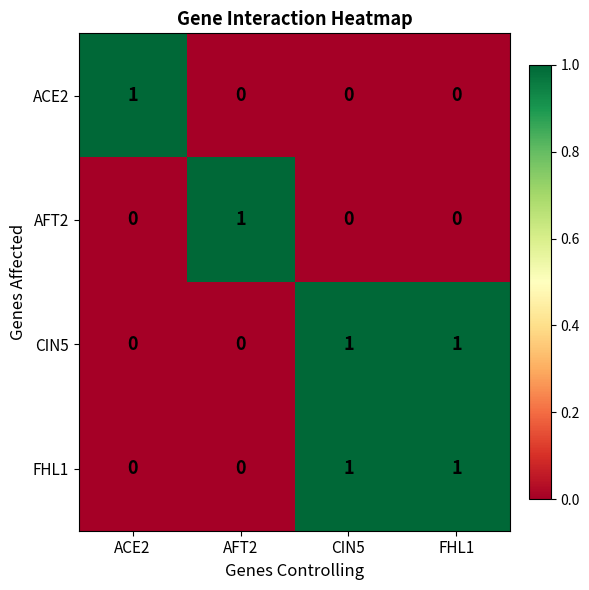

Is the value of CIN5 at ACE2 greater than the value of AFT2 at AFT2?

No